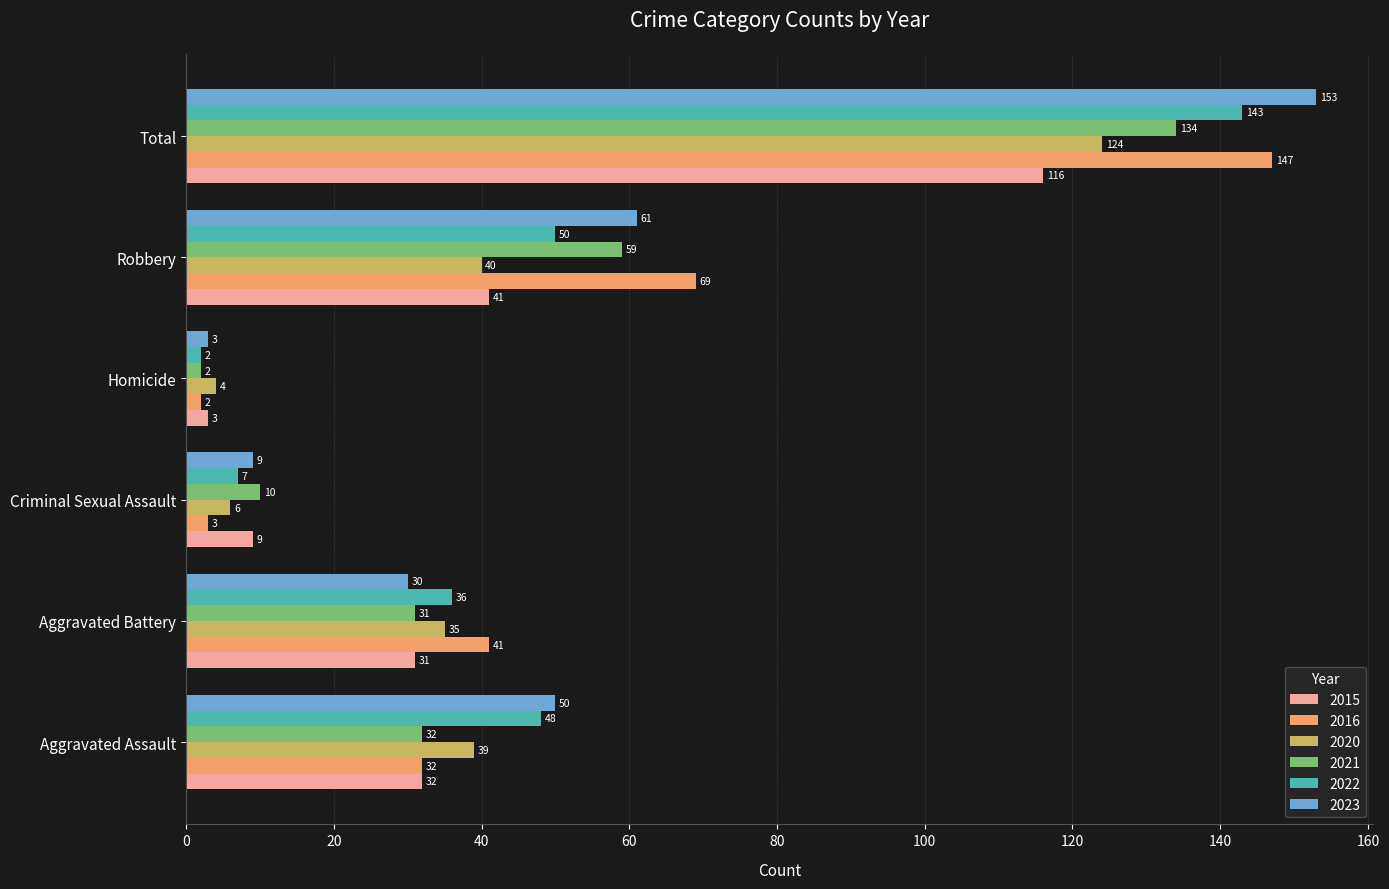

What is the spread (max minus min) of values at Aggravated Assault?

18